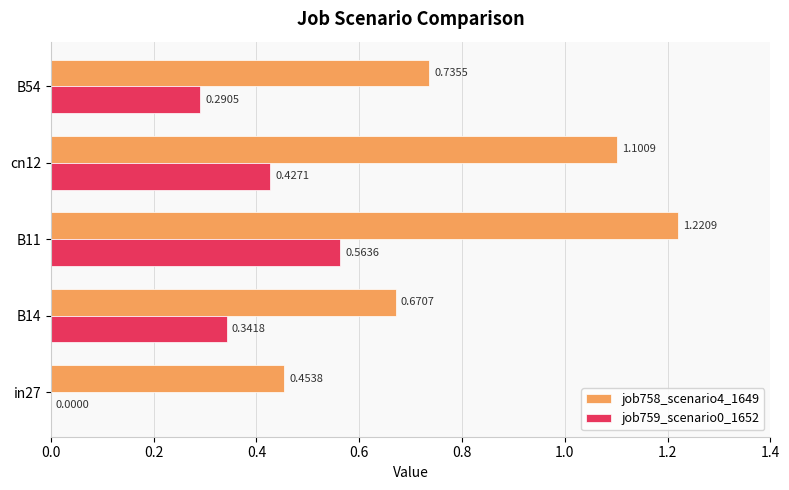

What is the total value across all series at B14?

1.0